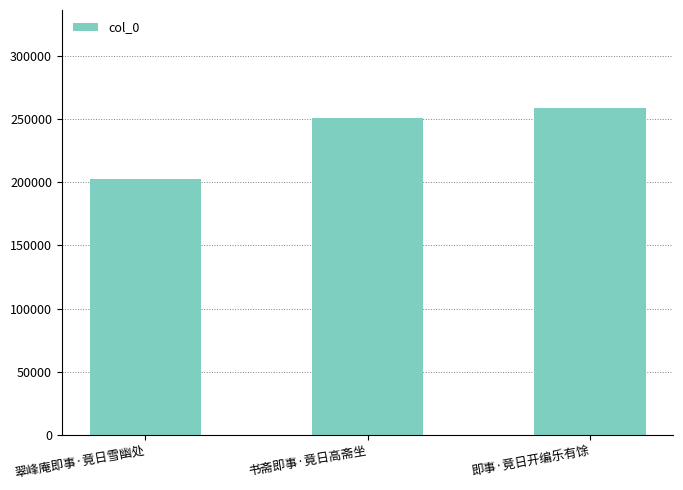

The chart shows a value of 82288 at 书斋即事·竟日高斋坐. True or false?

False